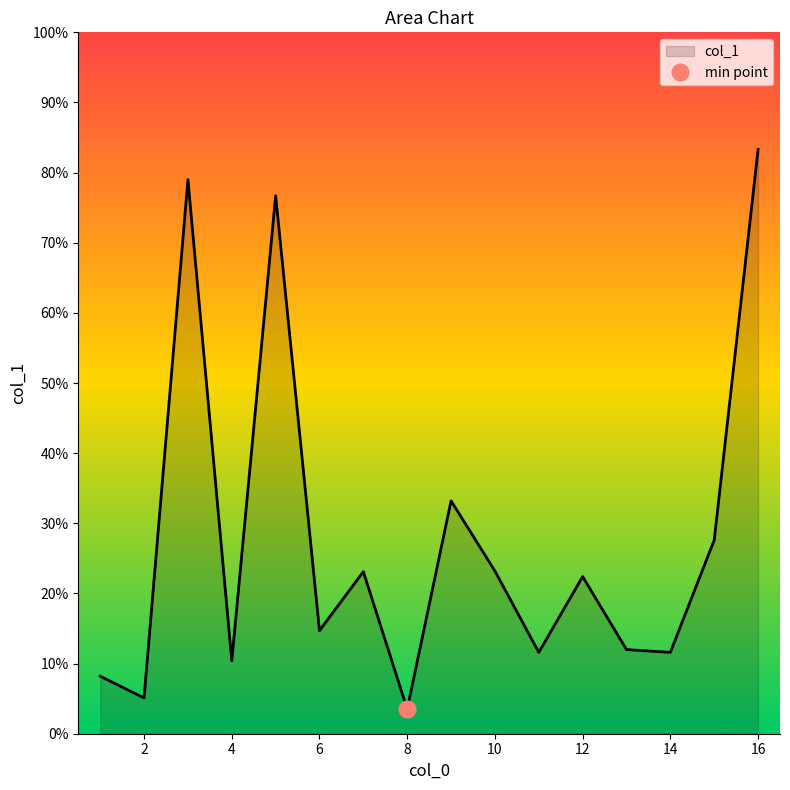

True or false: the data shows 3.1 at 13.

False